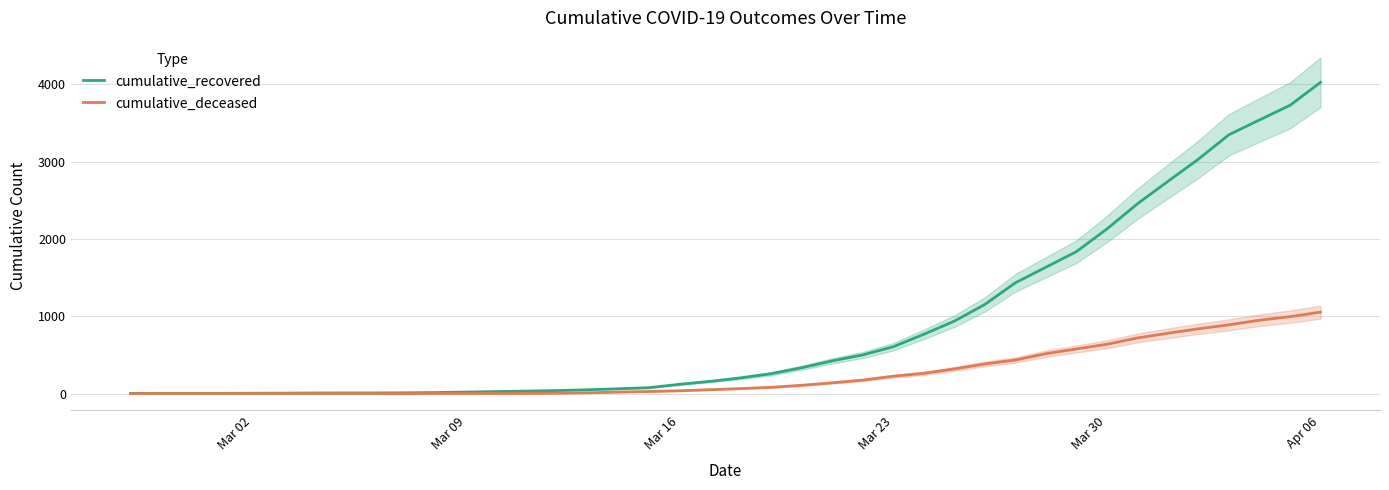

At which label is cumulative_recovered closest to 2015?

Mar 30